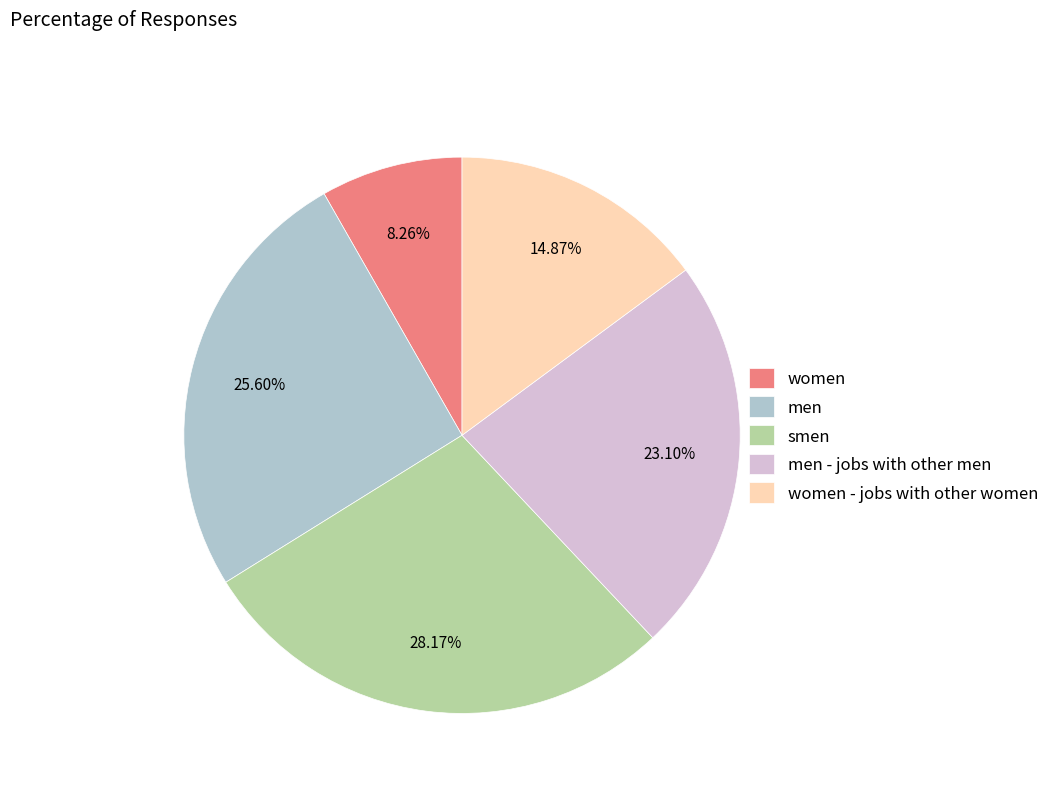

To the nearest percent, what is the average slice percentage?

20%